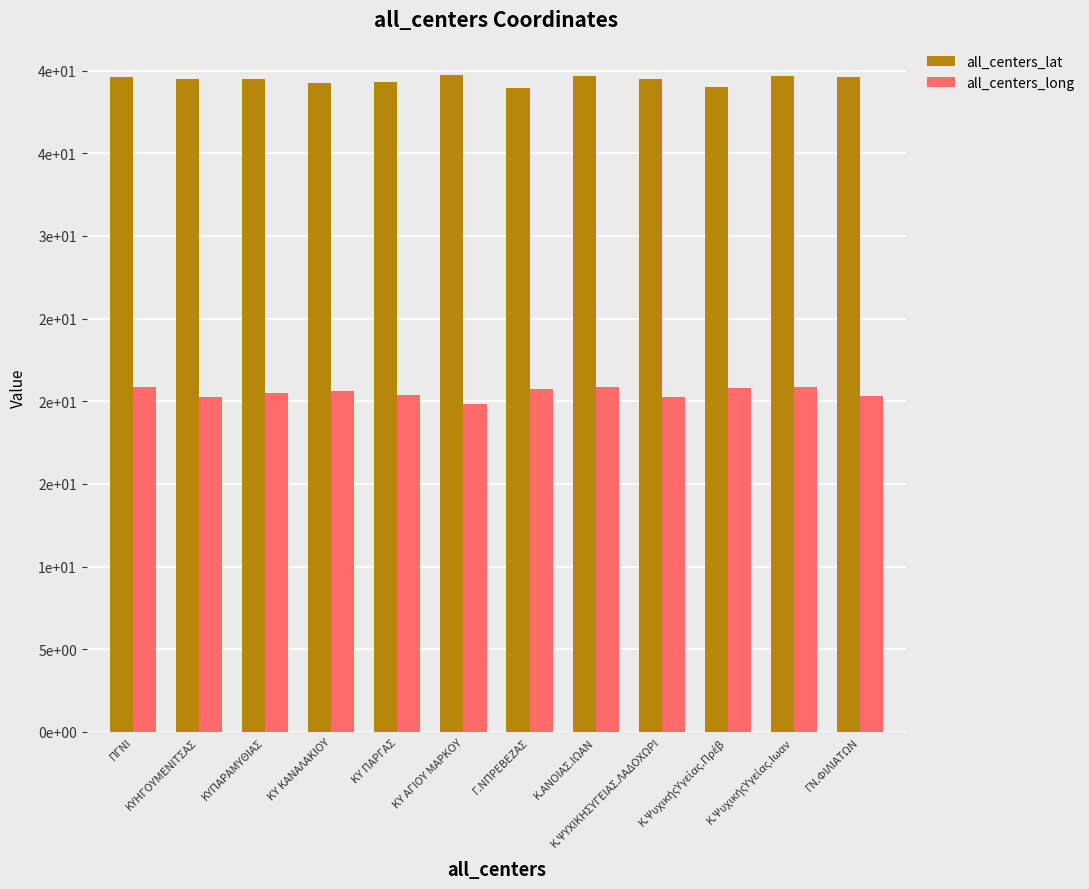

What is the difference between the all_centers_lat values at ΠΓΝΙ and ΚΥΠΑΡΑΜΥΘΙΑΣ?

0.2